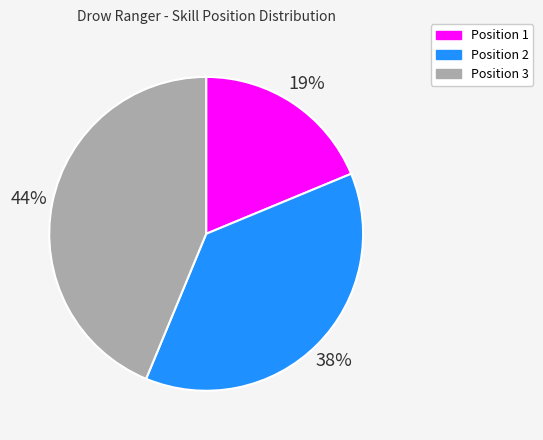

Does any single category account for the majority?

No